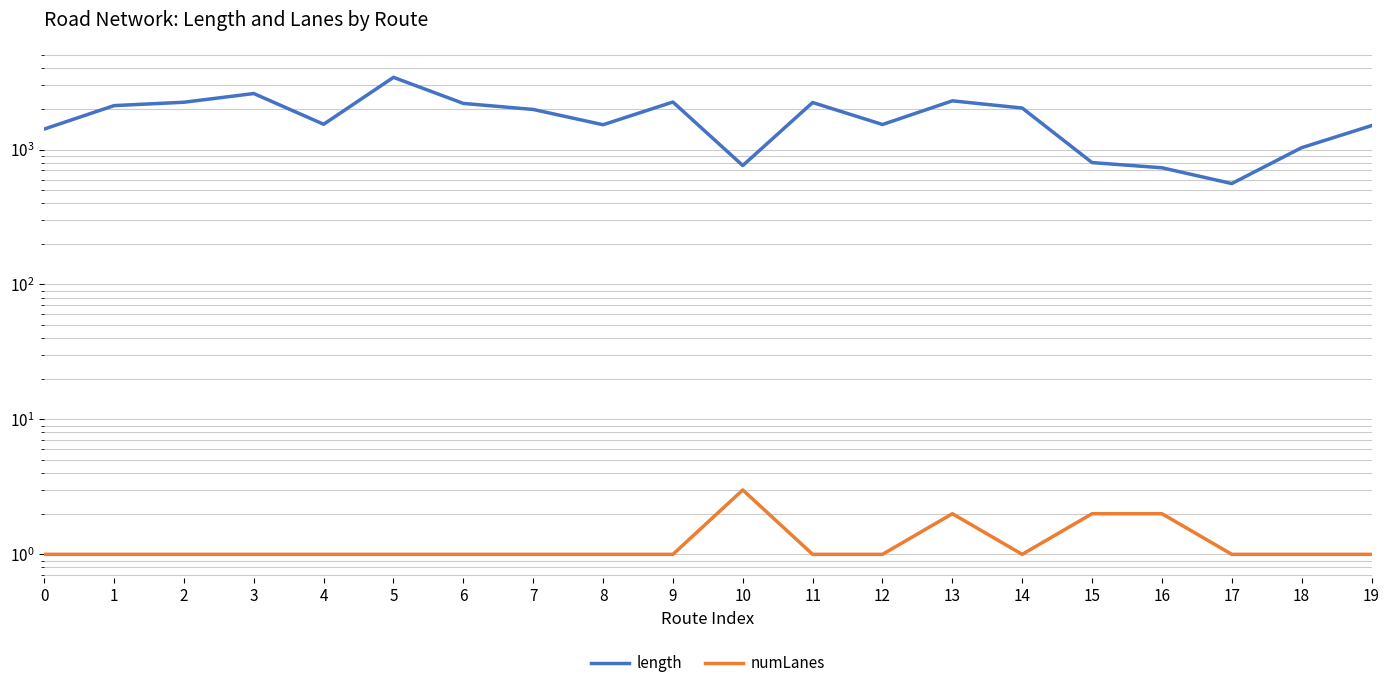

How many series are shown in this chart?

2